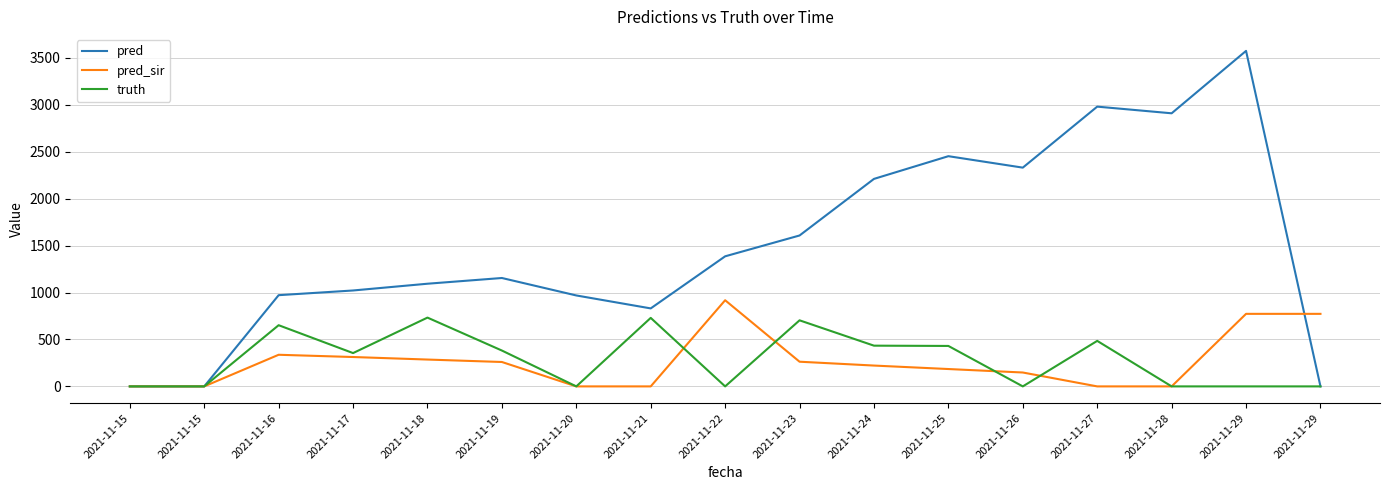

What is the value of the pred_sir point at the 5th from the left?

286